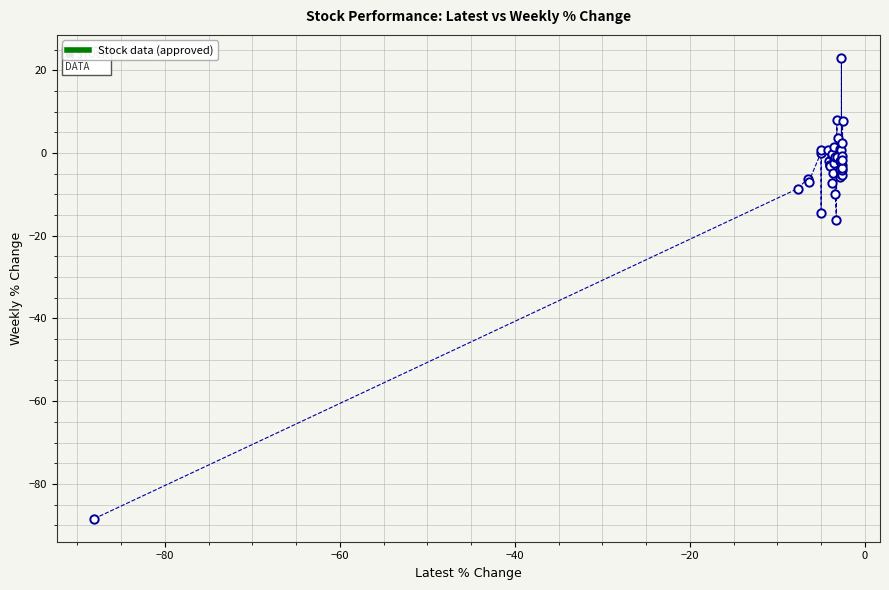

What Y value in the scatter plot is closest to -32?

-16.3